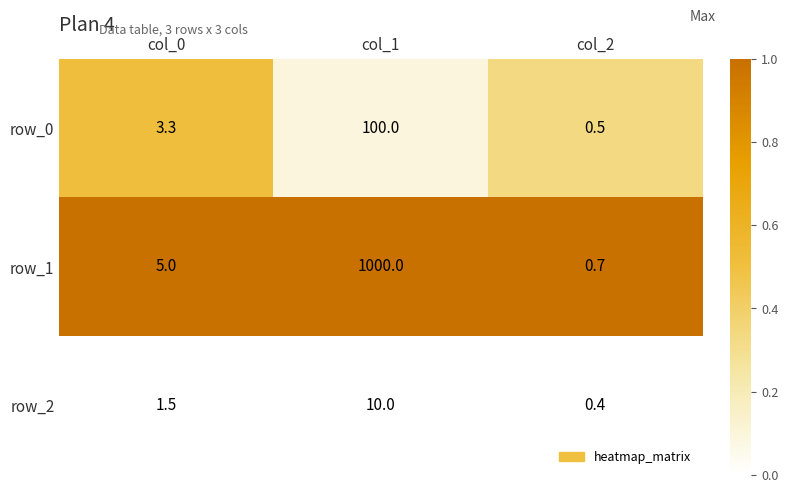

What is the sum of the row_1 values at col_2 and col_0?

5.7